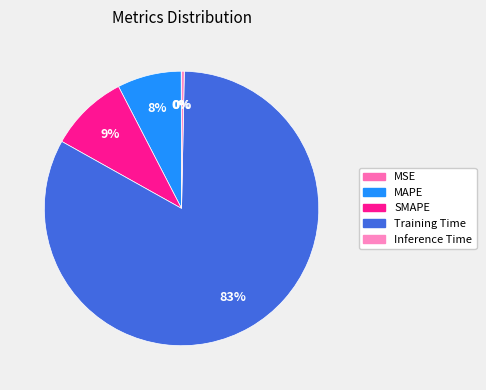

Which slice is the largest?

Training Time